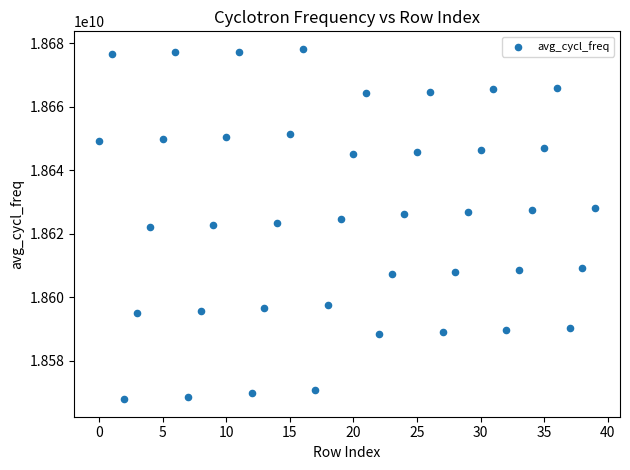

What is the range of Y values (max minus min)?

110407149.1